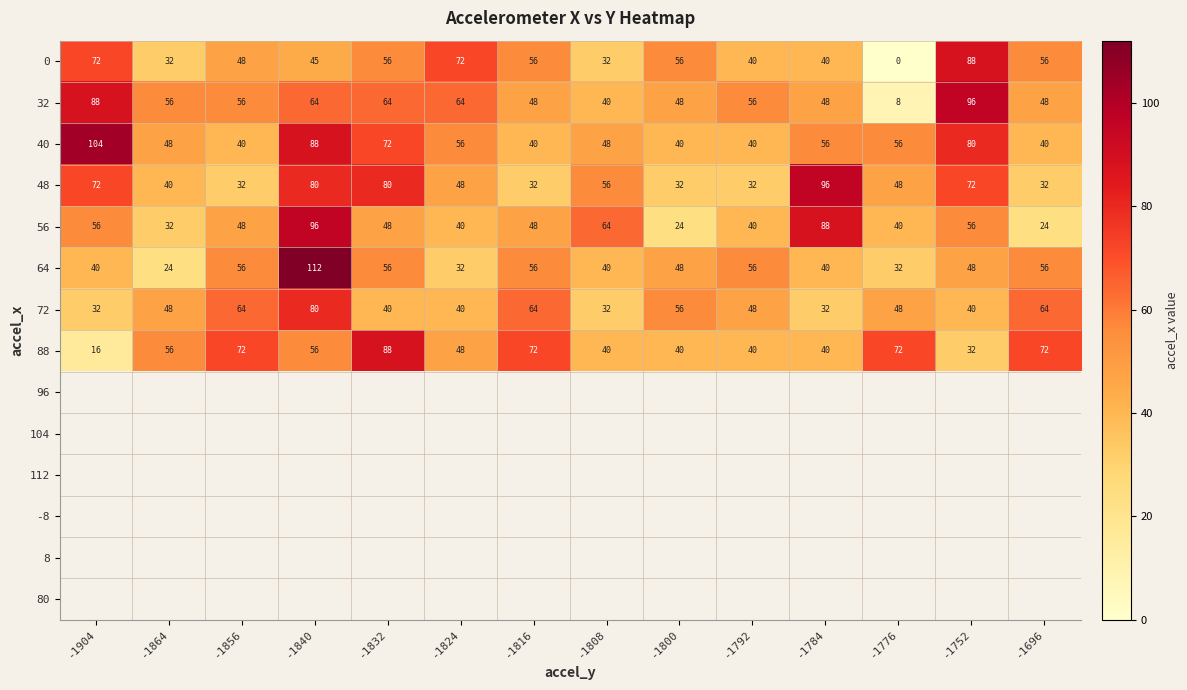

Is the value of 48 at -1800 greater than the value of 64 at -1792?

No